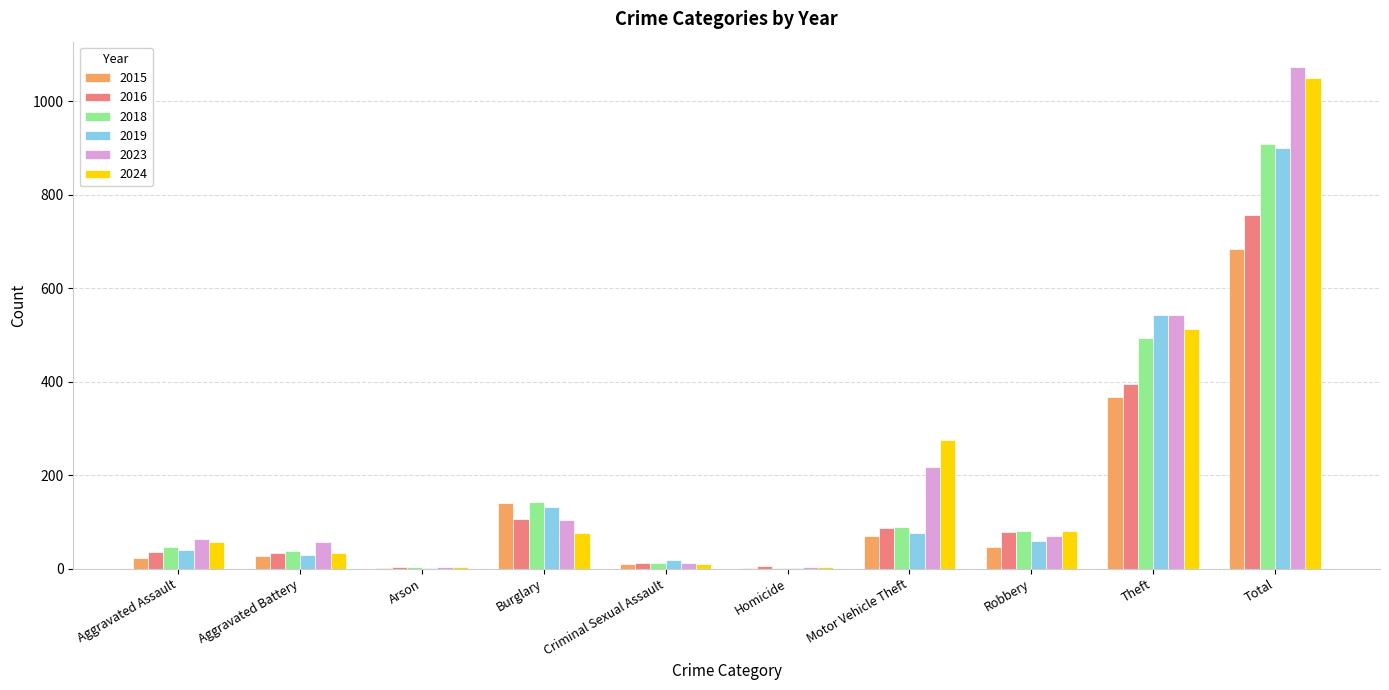

The value of 2016 at Aggravated Battery is 33. True or false?

True